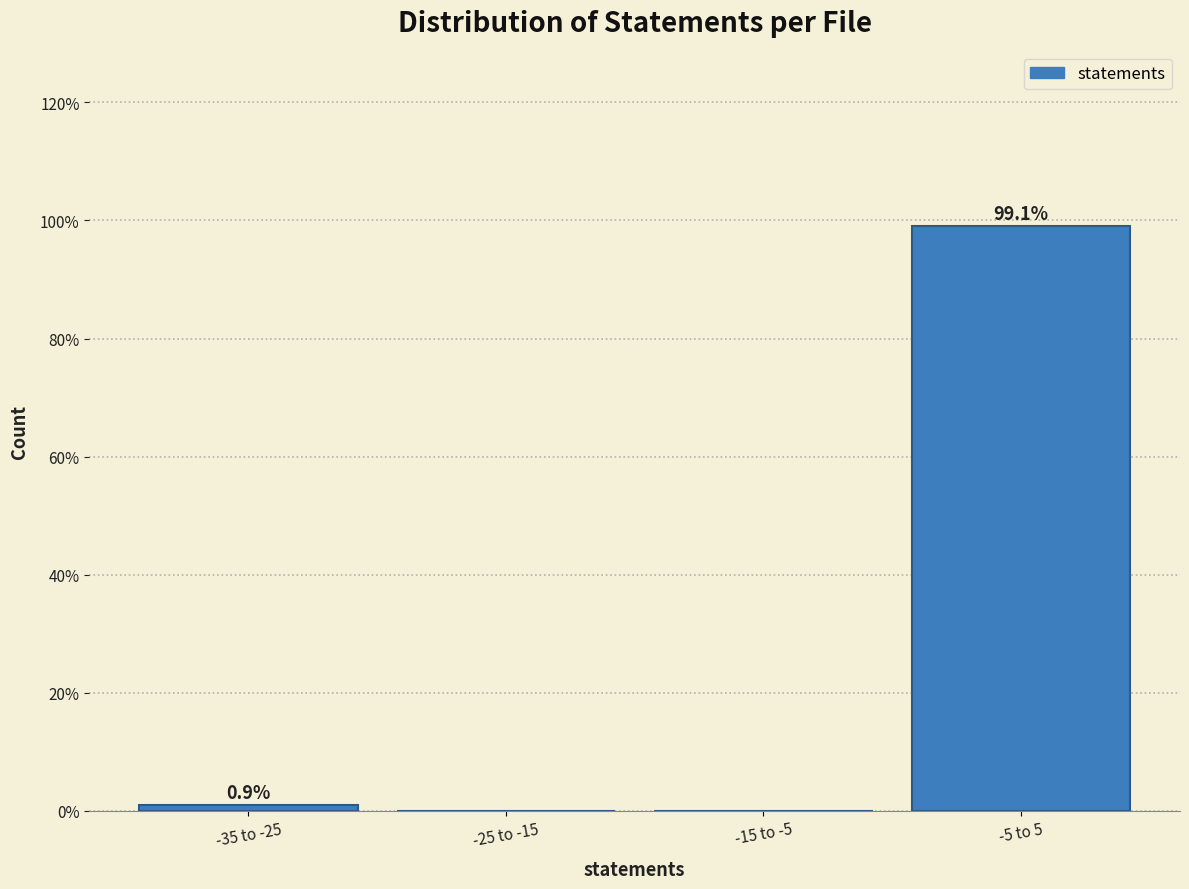

Reading left to right, transcribe all the data shown in this chart.

-35 to -25=0.9	-25 to -15=0.0	-15 to -5=0.0	-5 to 5=99.1